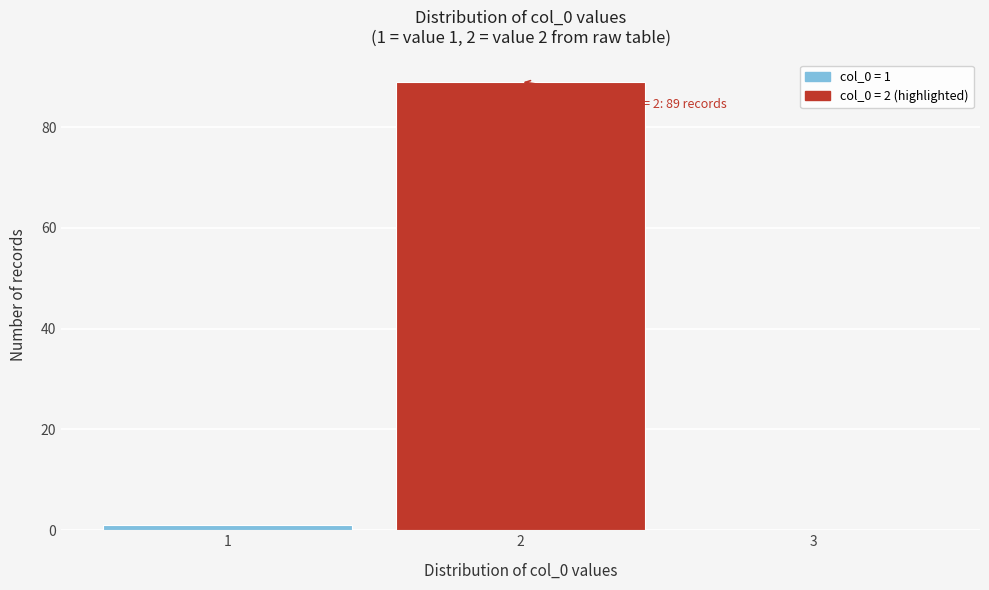

Over which range of the x-axis is the bar tallest?

1.5 to 2.5